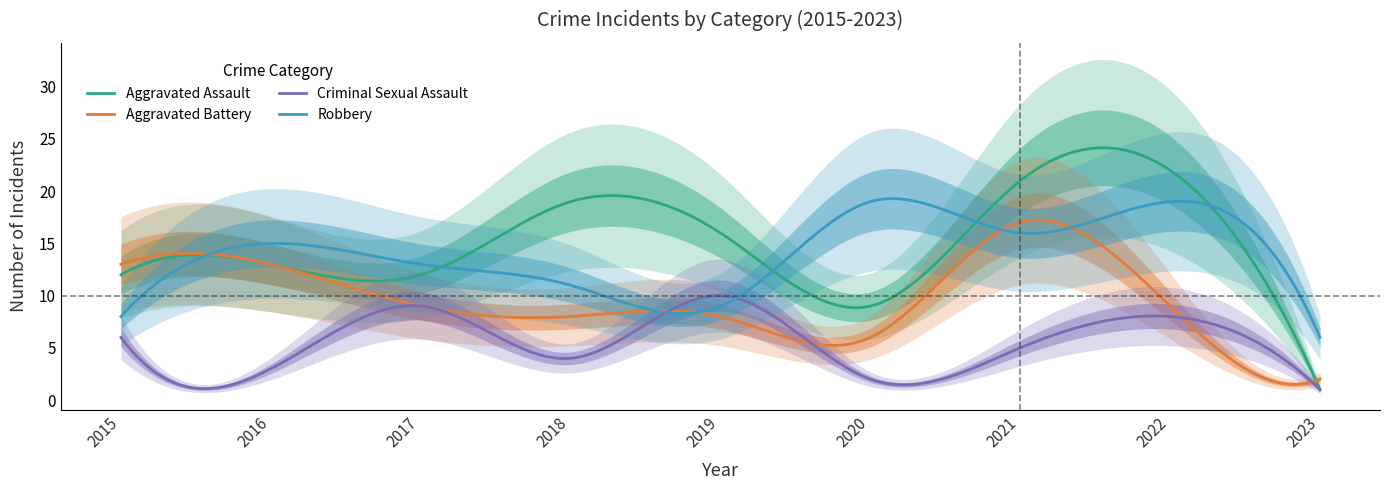

Does the chart display data point markers on the line(s)?

No